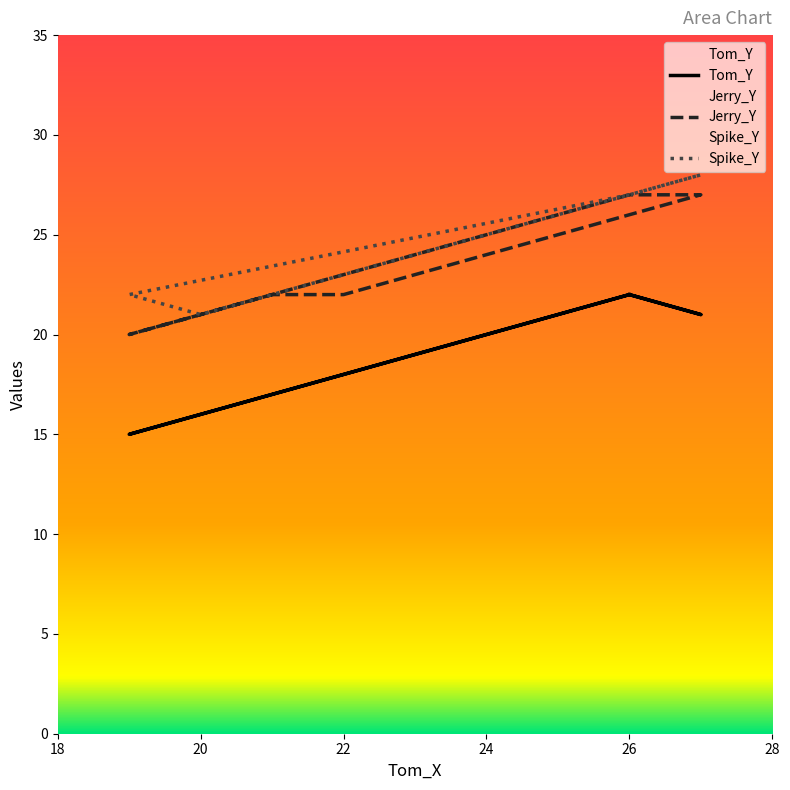

What is the difference between the second highest and second lowest values in the Jerry_Y series?

6